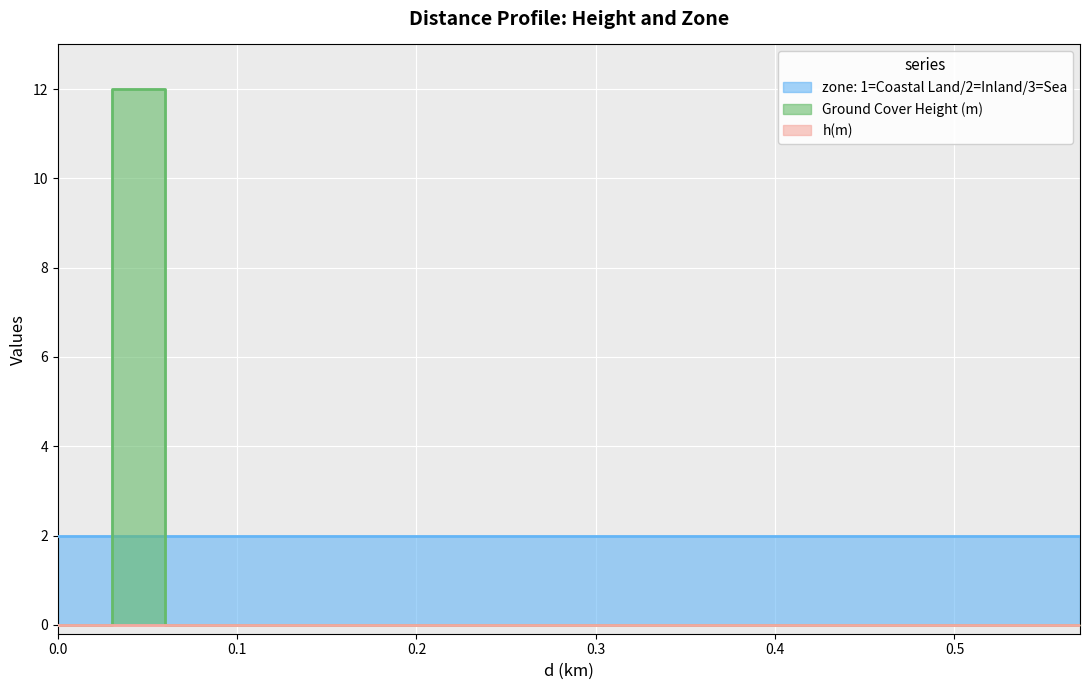

At which category is the sum across all series the highest?

0.05